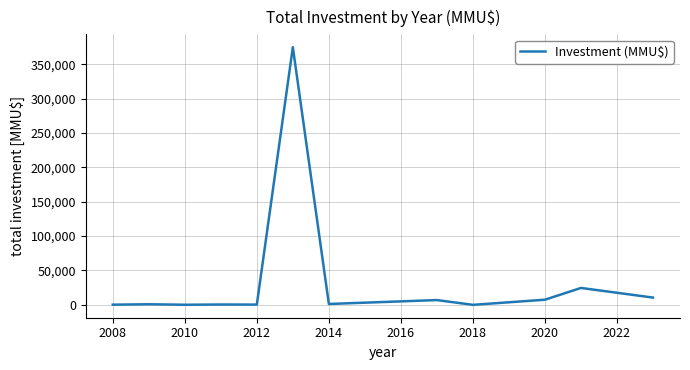

What is the maximum value shown in the chart?

374630